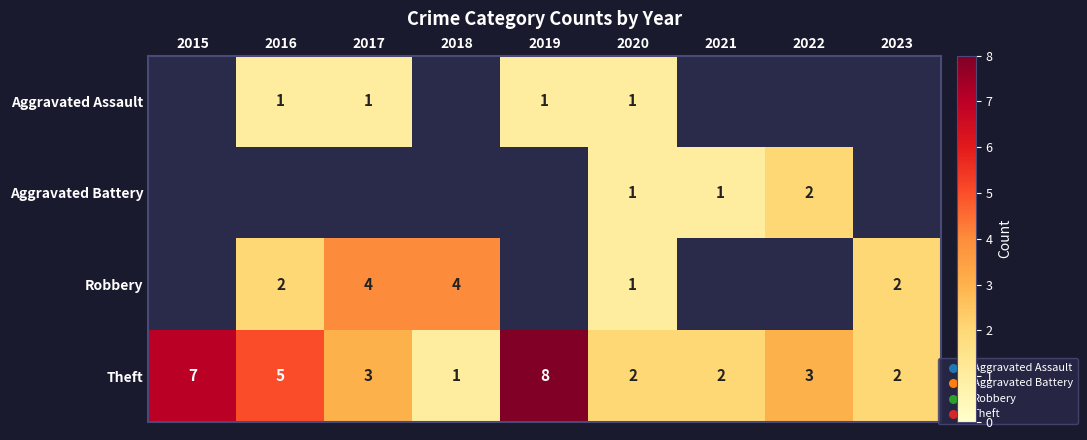

Which category has the highest value in the Theft series?

2019